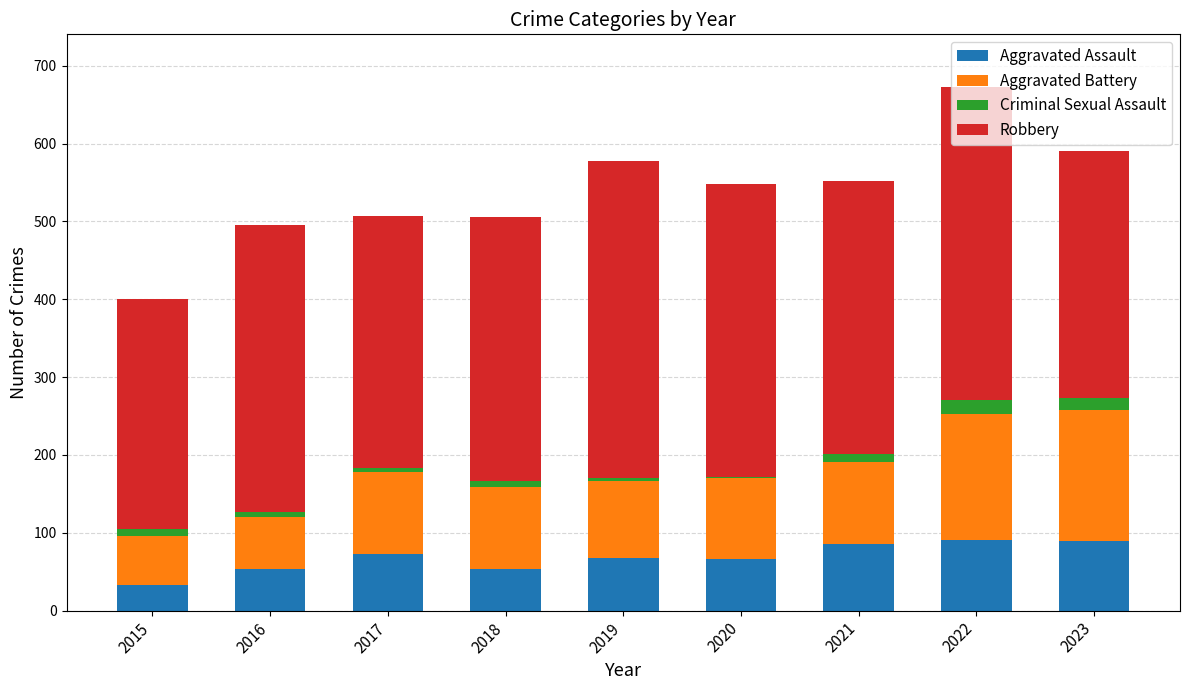

What is the sum of all Aggravated Assault values?

615